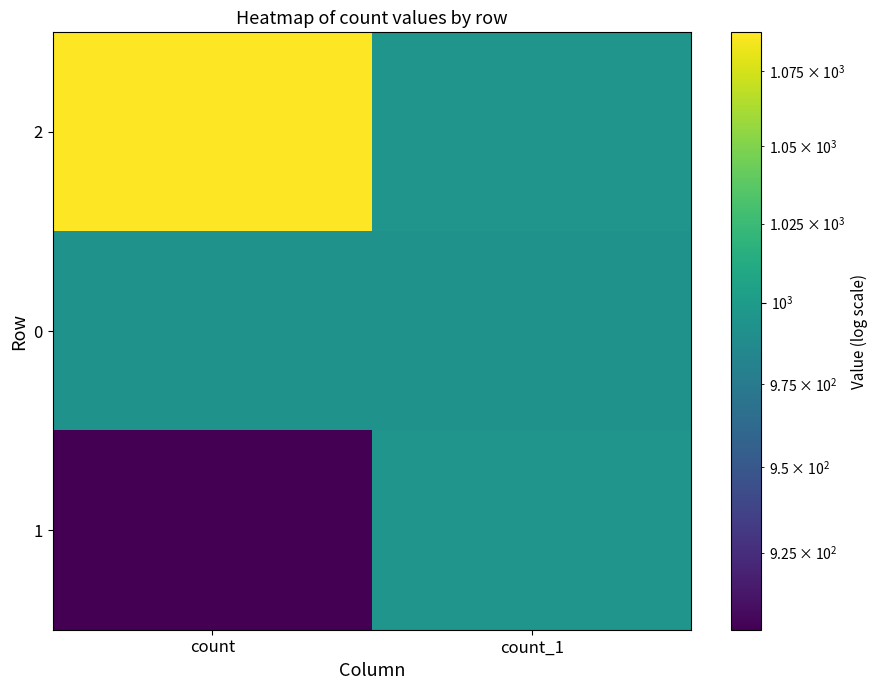

What is the smallest value displayed?

903